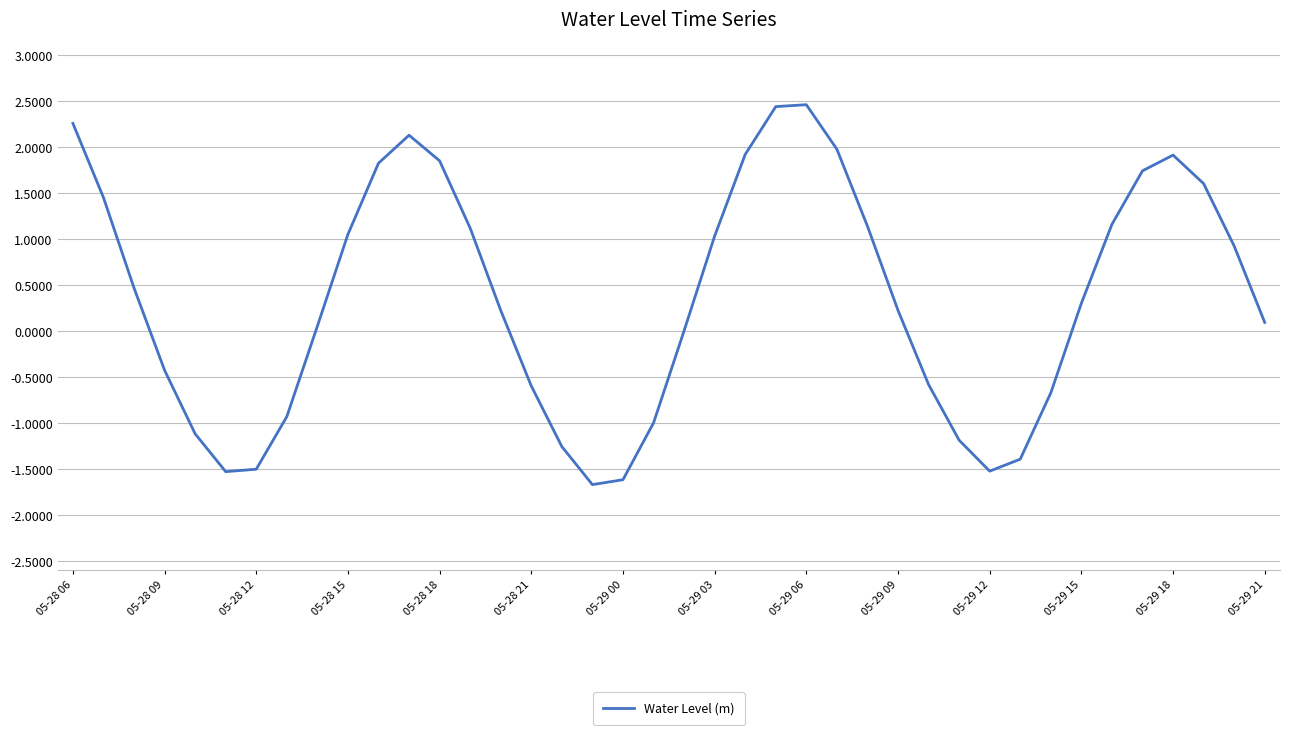

What is the minimum value shown in the chart?

-1.7